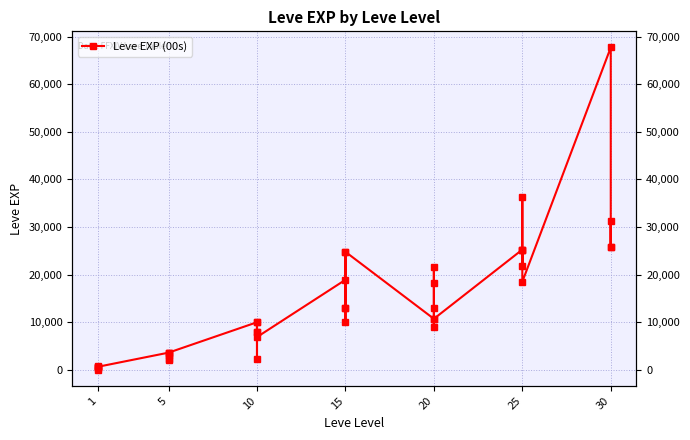

How many values are below 10710?

20